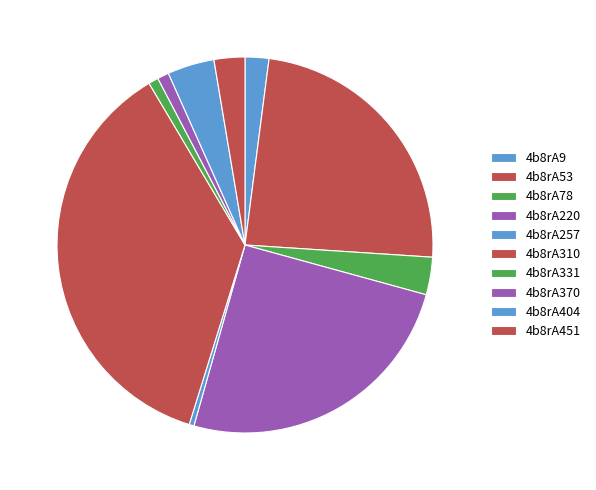

Count the number of slices in the pie.

10